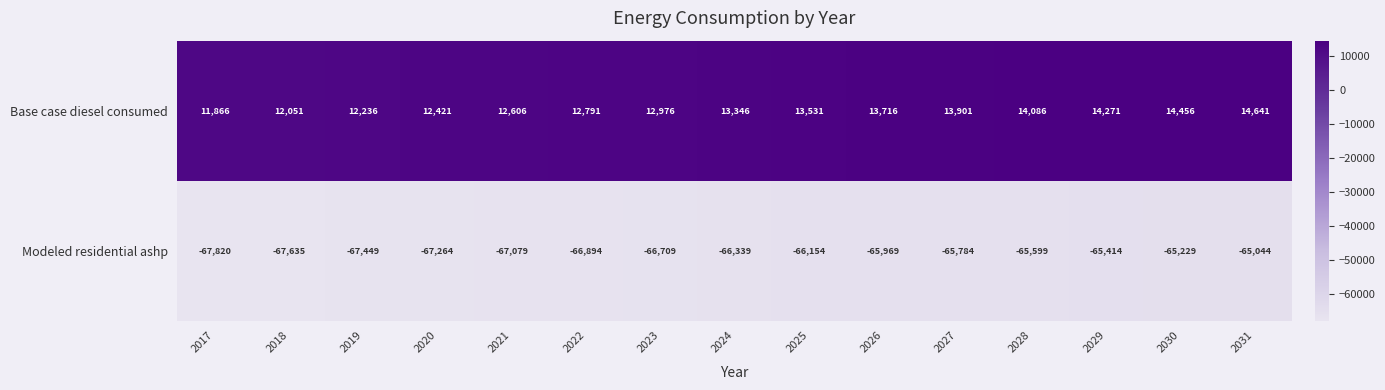

What is the total value across all series at 2026?

-52253